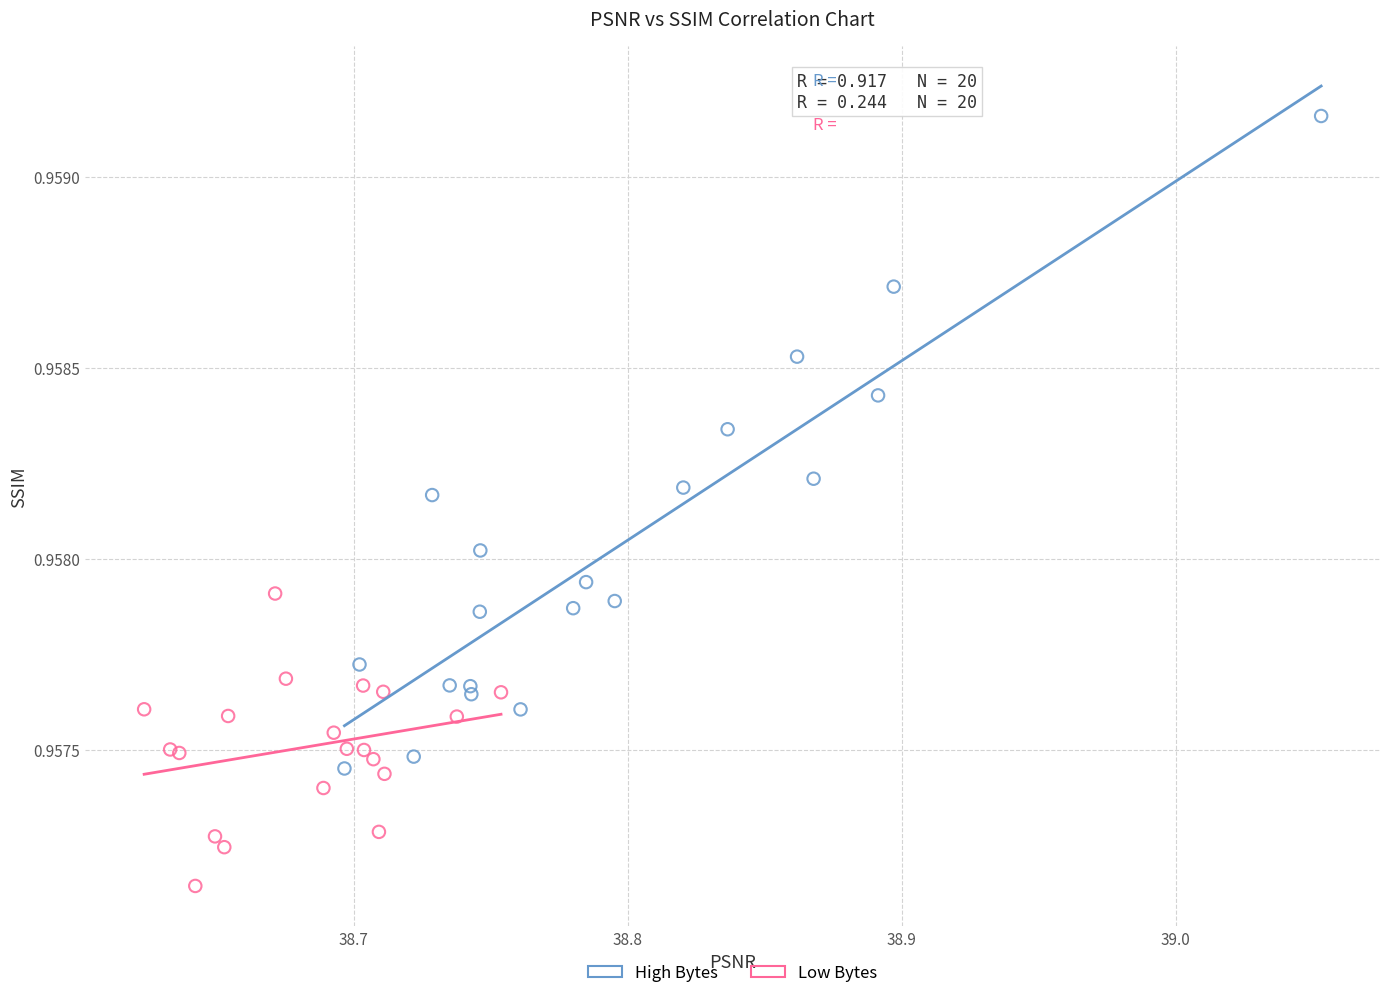

Which series contains the highest Y value?

High Bytes